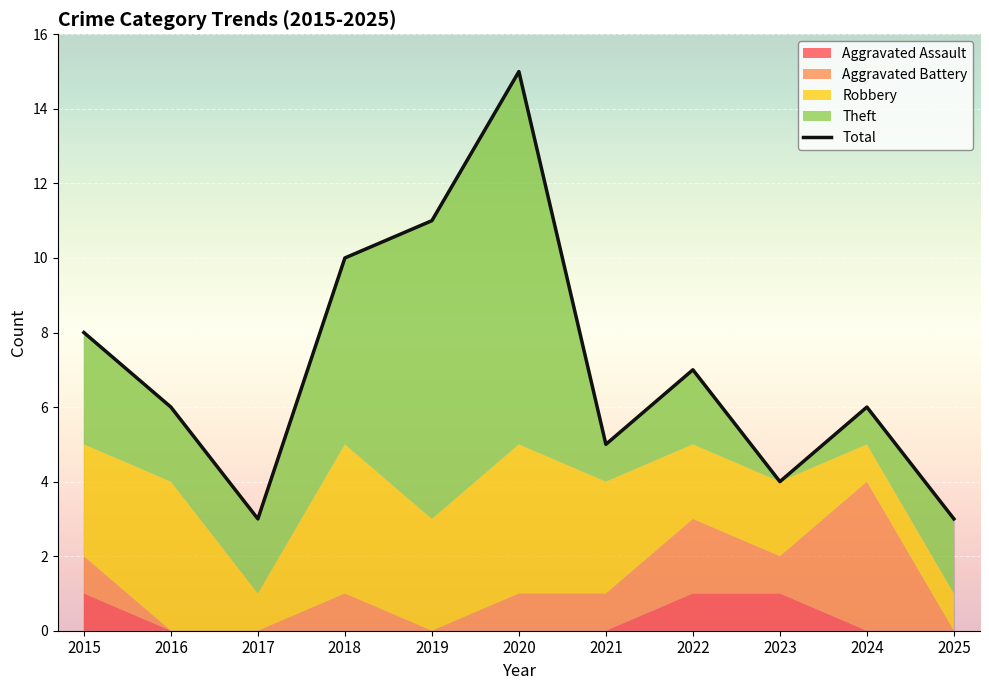

What is the sum of the Theft values at 2016 and 2020?

12